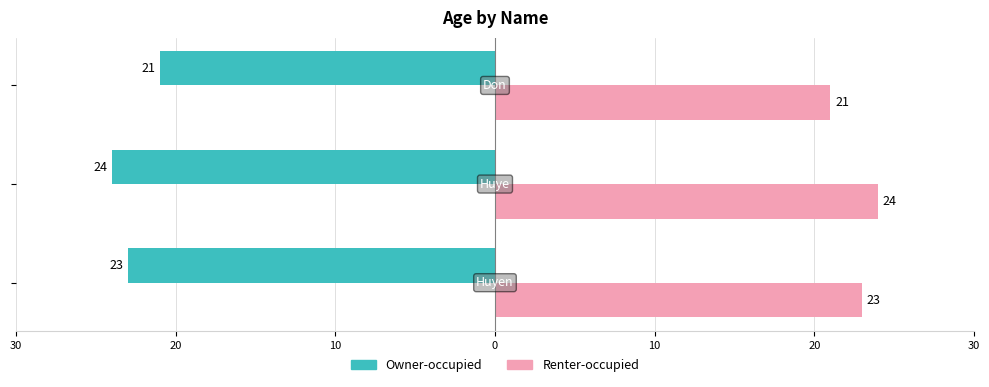

Reading left to right, what are all the values shown in this chart?

Owner-occupied: 30=-23	20=-24	10=-21
Renter-occupied: 30=23	20=24	10=21